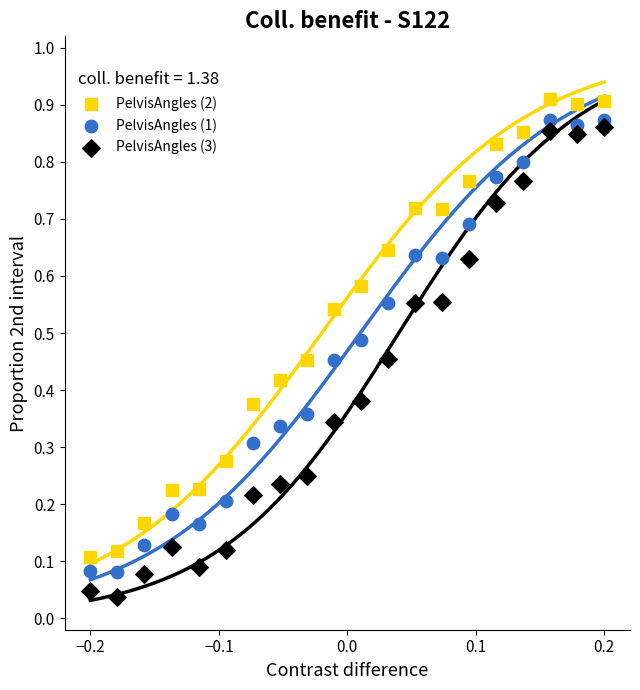

Which series contains the lowest Y value?

PelvisAngles (3)